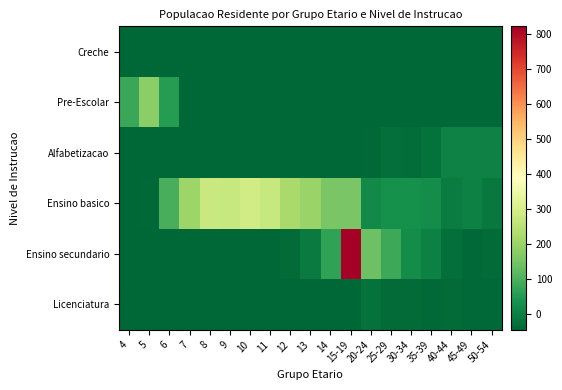

Reading left to right, transcribe all the data shown in this chart.

Creche: 4=-45.4	5=-45.4	6=-45.4	7=-45.4	8=-45.4	9=-45.4	10=-45.4	11=-45.4	12=-45.4	13=-45.4	14=-45.4	15-19=-45.4	20-24=-45.4	25-29=-45.4	30-34=-45.4	35-39=-45.4	40-44=-45.4	45-49=-45.4	50-54=-45.4
Pre-Escolar: 4=77.6	5=178.6	6=54.6	7=-45.4	8=-45.4	9=-45.4	10=-45.4	11=-45.4	12=-45.4	13=-45.4	14=-45.4	15-19=-45.4	20-24=-45.4	25-29=-45.4	30-34=-45.4	35-39=-45.4	40-44=-45.4	45-49=-45.4	50-54=-45.4
Alfabetizacao: 4=-45.4	5=-45.4	6=-45.4	7=-45.4	8=-45.4	9=-45.4	10=-45.4	11=-45.4	12=-45.4	13=-45.4	14=-45.4	15-19=-43.4	20-24=-40.4	25-29=-30.4	30-34=-33.4	35-39=-26.4	40-44=2.6	45-49=2.6	50-54=4.6
Ensino basico: 4=-45.4	5=-39.4	6=93.6	7=203.6	8=274.6	9=269.6	10=287.6	11=270.6	12=219.6	13=200.6	14=154.6	15-19=155.6	20-24=15.6	25-29=31.6	30-34=29.6	35-39=22.6	40-44=-5.4	45-49=0.6	50-54=-14.4
Ensino secundario: 4=-45.4	5=-45.4	6=-45.4	7=-45.4	8=-45.4	9=-45.4	10=-45.4	11=-45.4	12=-37.4	13=-9.4	14=69.6	15-19=821.6	20-24=139.6	25-29=80.6	30-34=24.6	35-39=1.6	40-44=-30.4	45-49=-39.4	50-54=-38.4
Licenciatura: 4=-45.4	5=-45.4	6=-45.4	7=-45.4	8=-45.4	9=-45.4	10=-45.4	11=-45.4	12=-45.4	13=-45.4	14=-45.4	15-19=-42.4	20-24=-25.4	25-29=-35.4	30-34=-37.4	35-39=-40.4	40-44=-38.4	45-49=-41.4	50-54=-41.4